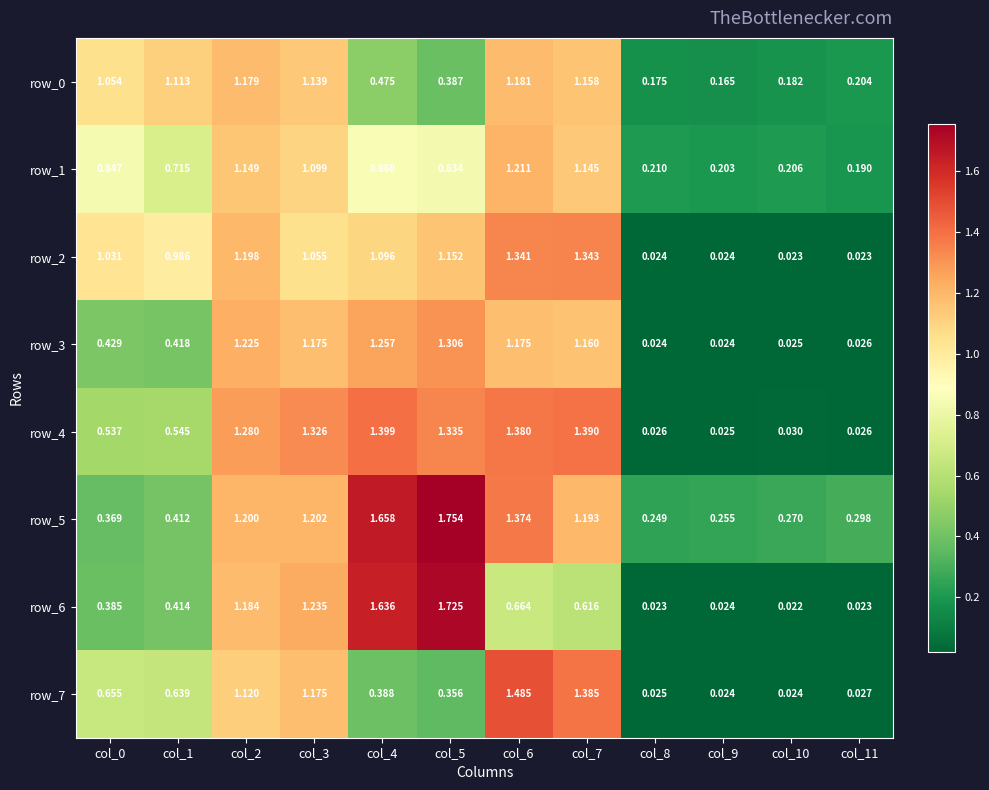

At which category is the sum across all series the highest?

col_6